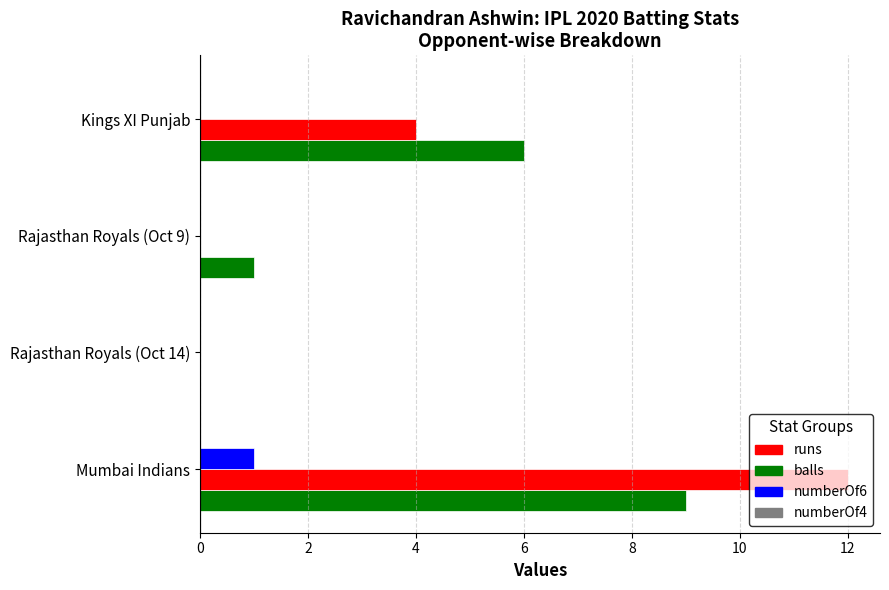

Is the value of runs at Mumbai Indians greater than the value of numberOf6 at Kings XI Punjab?

Yes